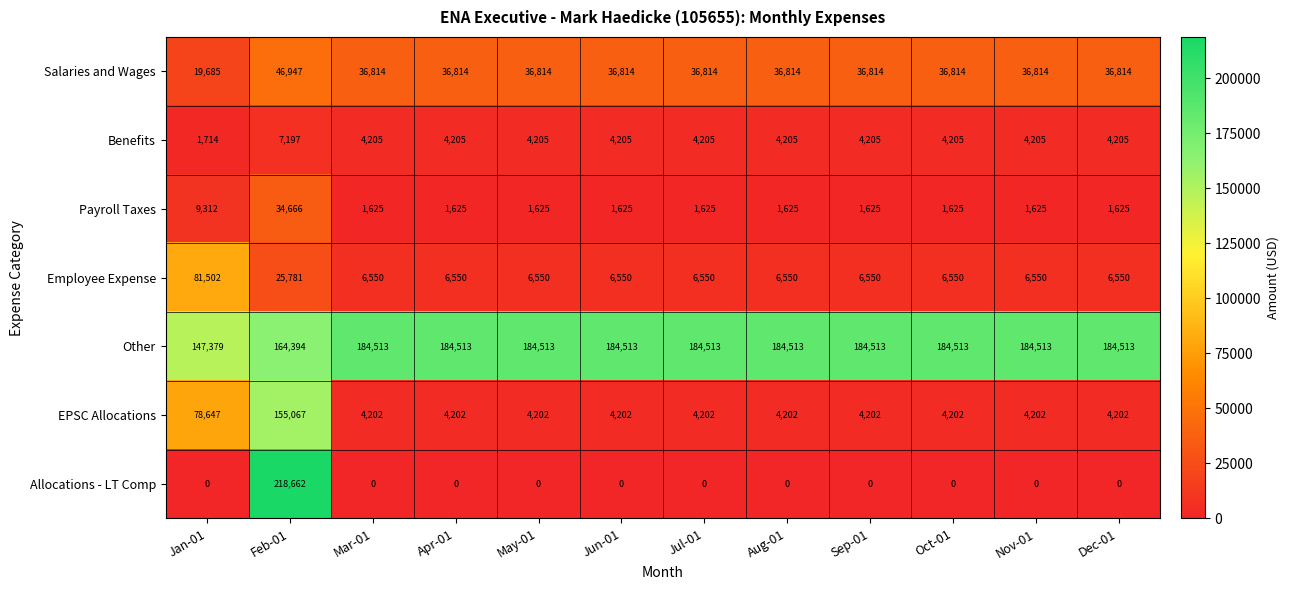

Which series has the widest spread of values?

Allocations - LT Comp